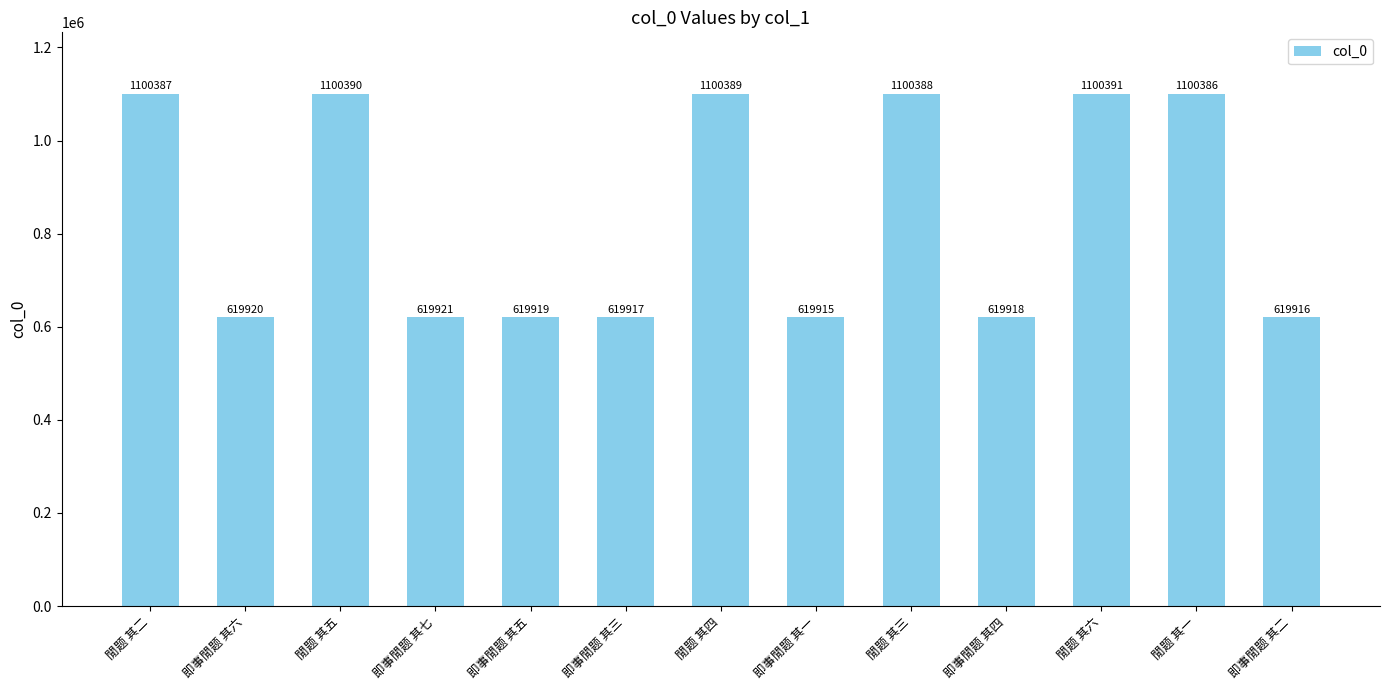

Does the chart contain stacked bars?

No